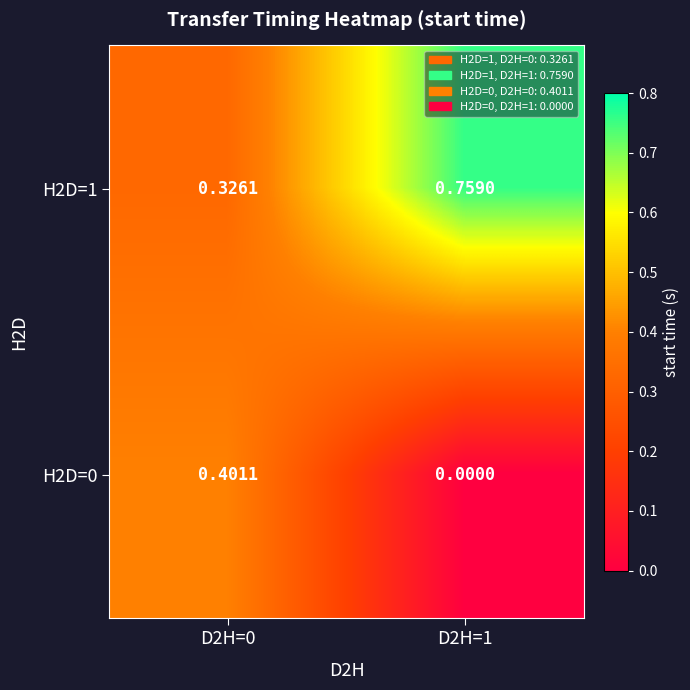

List the series in order of their peak value, highest first.

H2D=1, H2D=0